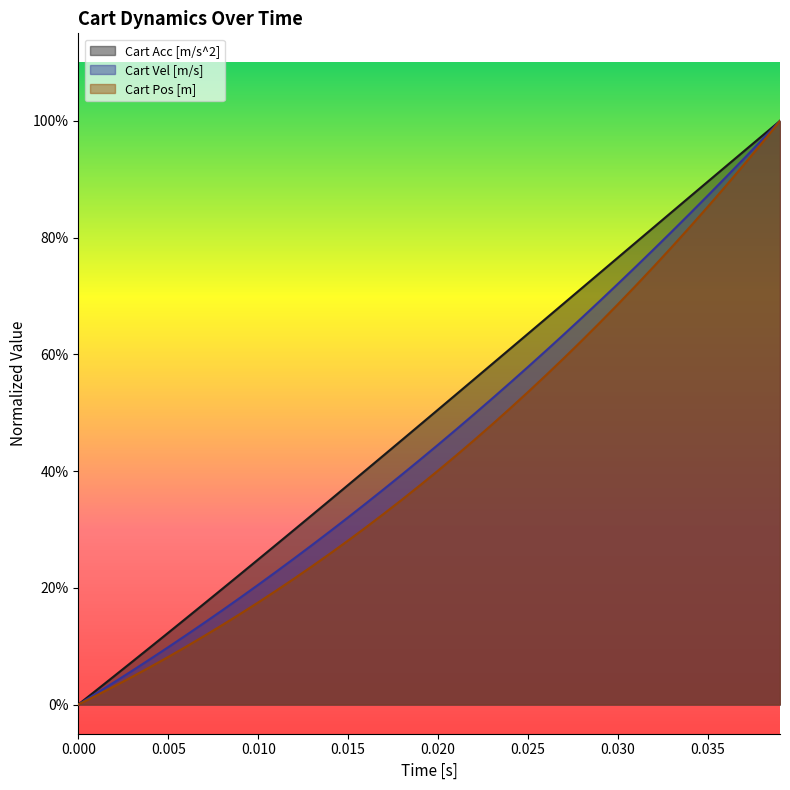

What is the value of the Cart Acc [m/s^2] point at the 24th from the left?

0.6